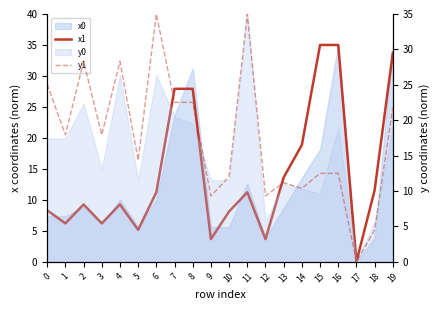

True or false: y1 and x1 cross at least once.

True